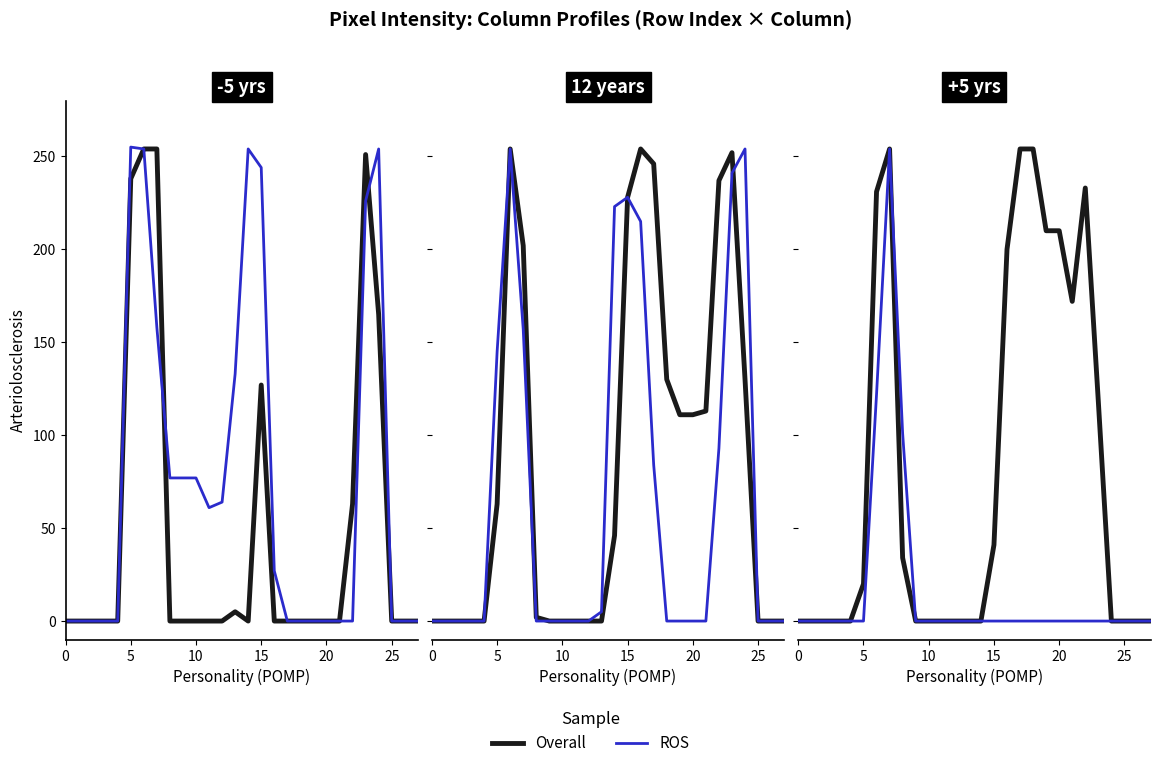

True or false: Overall has a value of 210 at 19.

True